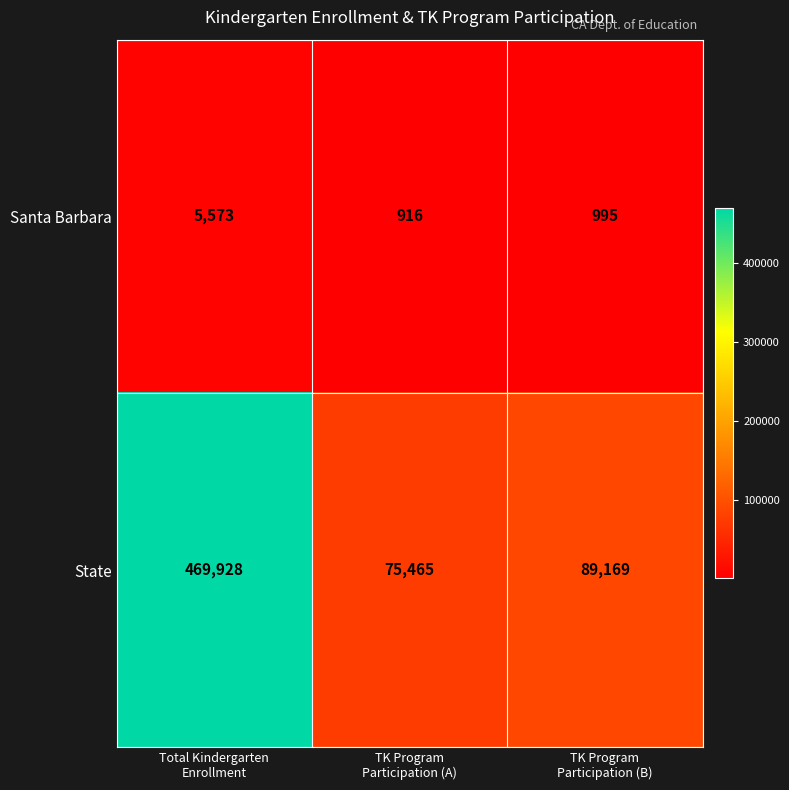

What is the minimum value for State?

75465